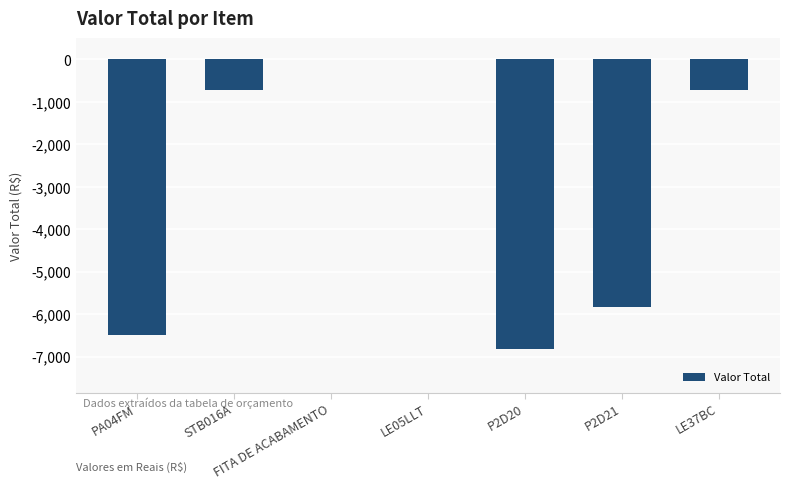

What is the sum of all values?

-20570.6